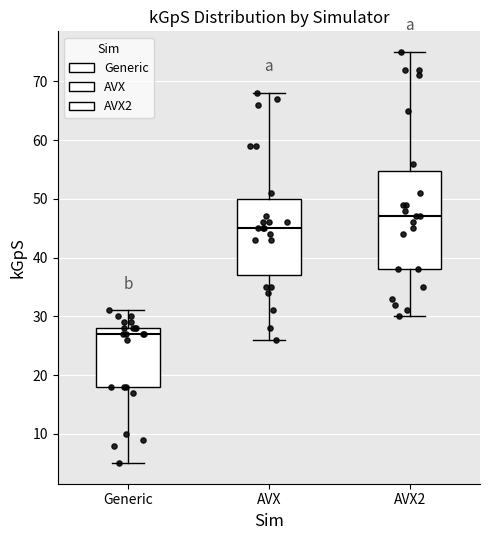

Which box is the tallest, from its lower edge to its upper edge?

AVX2